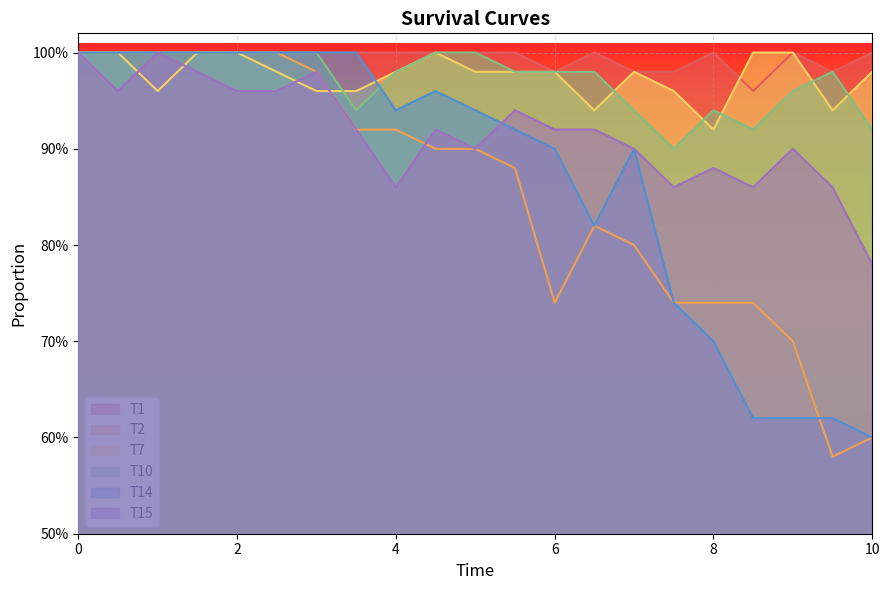

What are all the series names shown in the legend?

T1, T2, T7, T10, T14, T15